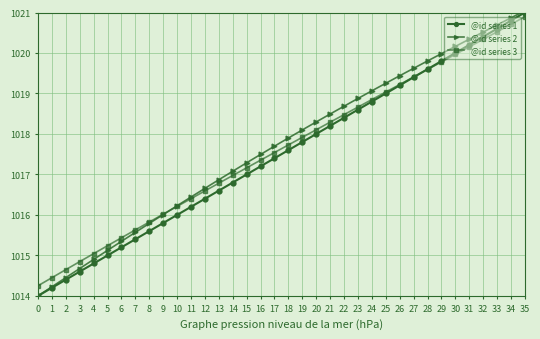

Does the chart display data point markers on the line(s)?

Yes